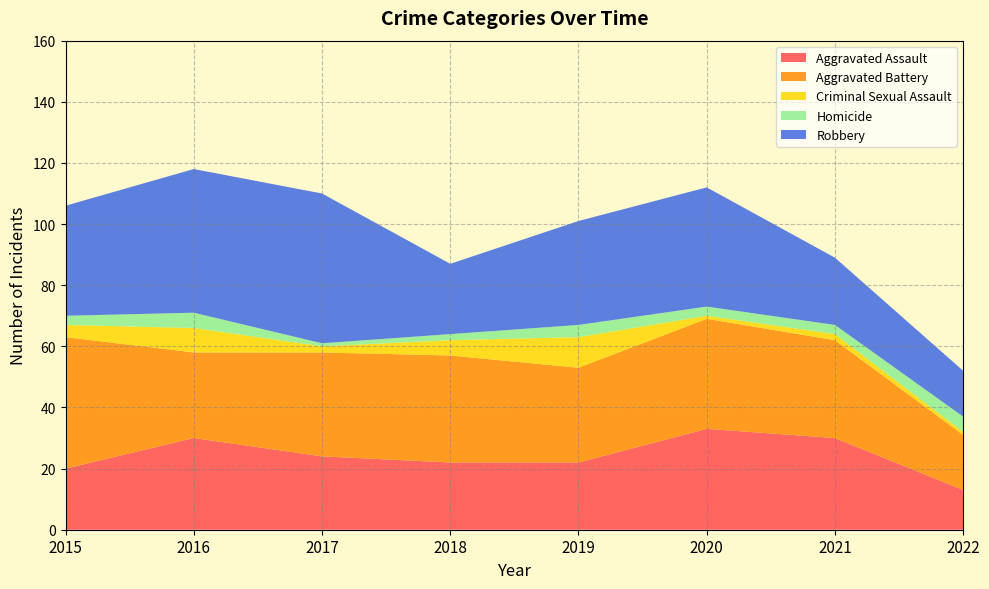

Reading left to right, list all the values displayed in this chart.

Aggravated Assault: 20	30	24	22	22	33	30	13
Aggravated Battery: 43	28	34	35	31	36	32	18
Criminal Sexual Assault: 4	8	2	5	10	1	2	1
Homicide: 3	5	1	2	4	3	3	5
Robbery: 36	47	49	23	34	39	22	15